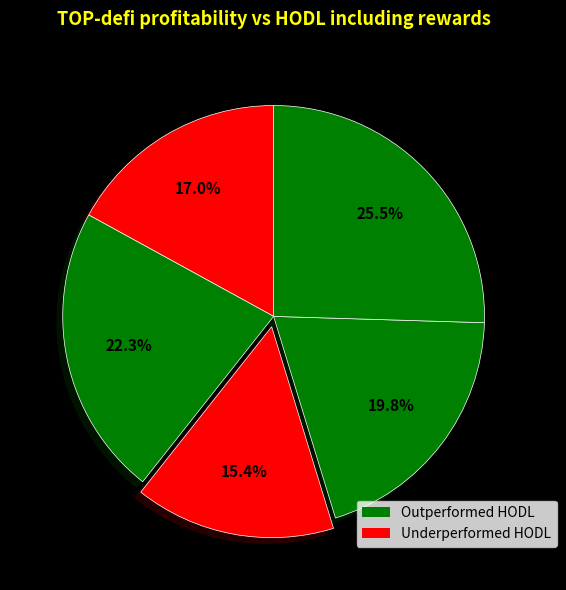

Count the number of slices in the pie.

5